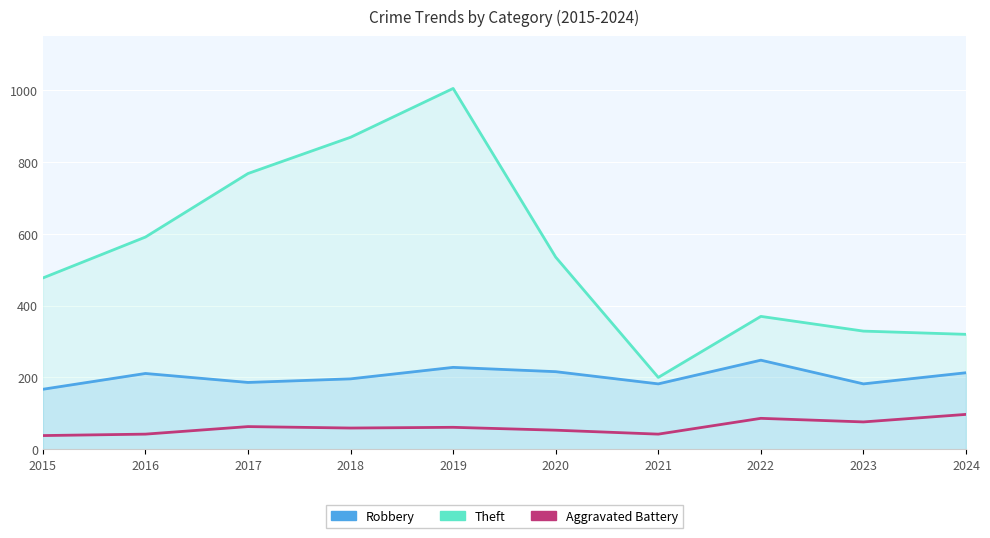

What are all the series names shown in the legend?

Robbery, Theft, Aggravated Battery